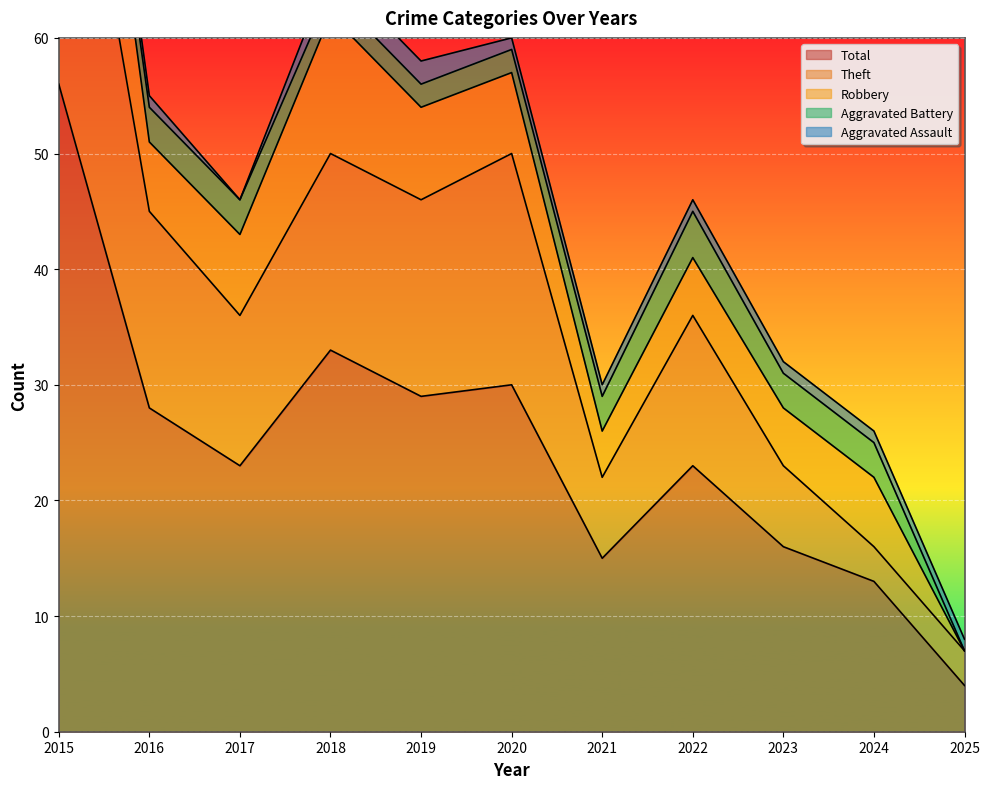

Reading right to left, list all the values displayed in this chart.

Aggravated Assault: 2025=1	2024=1	2023=1	2022=1	2021=1	2020=1	2019=2	2018=2	2017=0	2016=1	2015=2
Aggravated Battery: 2025=0	2024=3	2023=3	2022=4	2021=3	2020=2	2019=2	2018=2	2017=3	2016=3	2015=1
Robbery: 2025=0	2024=6	2023=5	2022=5	2021=4	2020=7	2019=8	2018=12	2017=7	2016=6	2015=19
Theft: 2025=3	2024=3	2023=7	2022=13	2021=7	2020=20	2019=17	2018=17	2017=13	2016=17	2015=34
Total: 2025=4	2024=13	2023=16	2022=23	2021=15	2020=30	2019=29	2018=33	2017=23	2016=28	2015=56